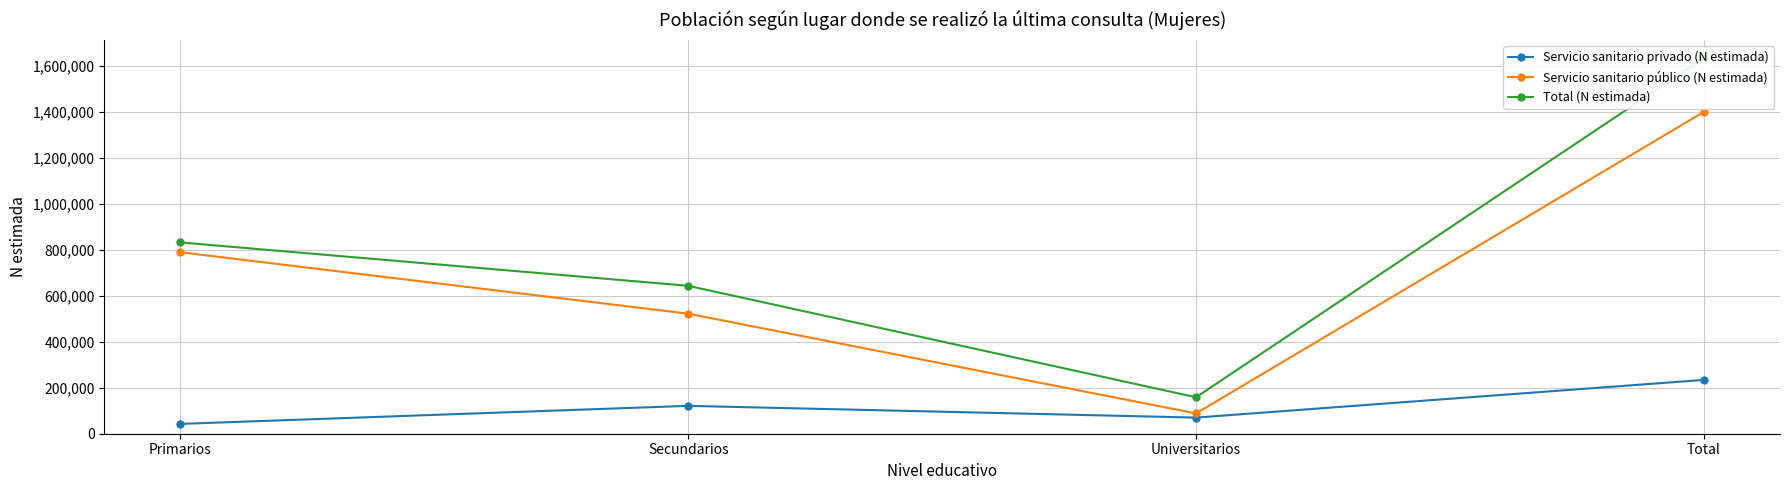

Reading left to right, list all the values displayed in this chart.

Servicio sanitario privado (N estimada): Primarios=42678	Secundarios=121216	Universitarios=70141	Total=234035
Servicio sanitario público (N estimada): Primarios=789122	Secundarios=521962	Universitarios=88327	Total=1399412
Total (N estimada): Primarios=831800	Secundarios=643178	Universitarios=158468	Total=1633447